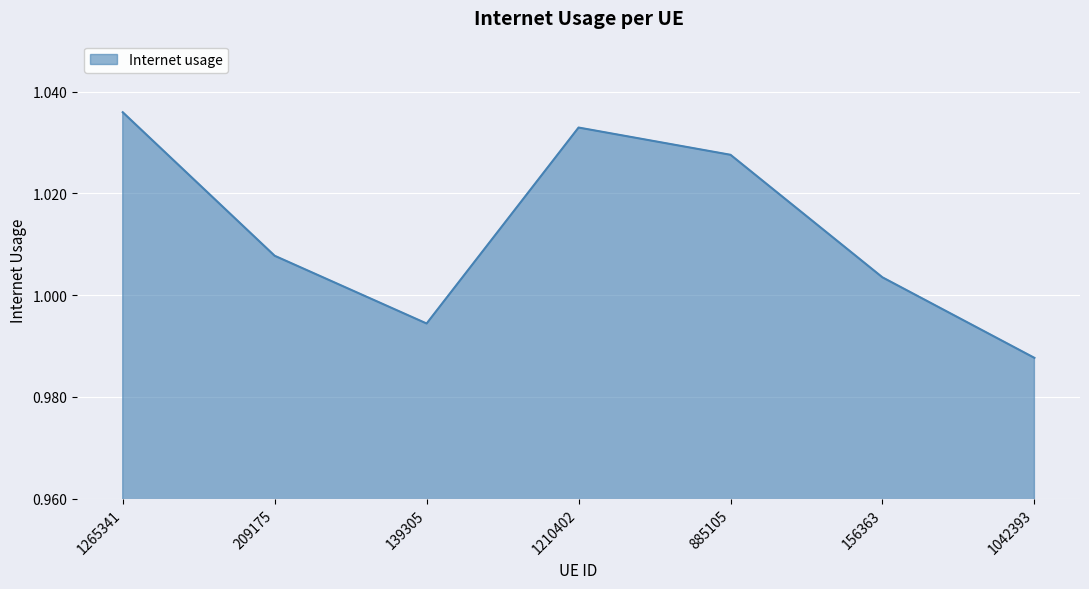

Where does the data first go above 1?

1265341